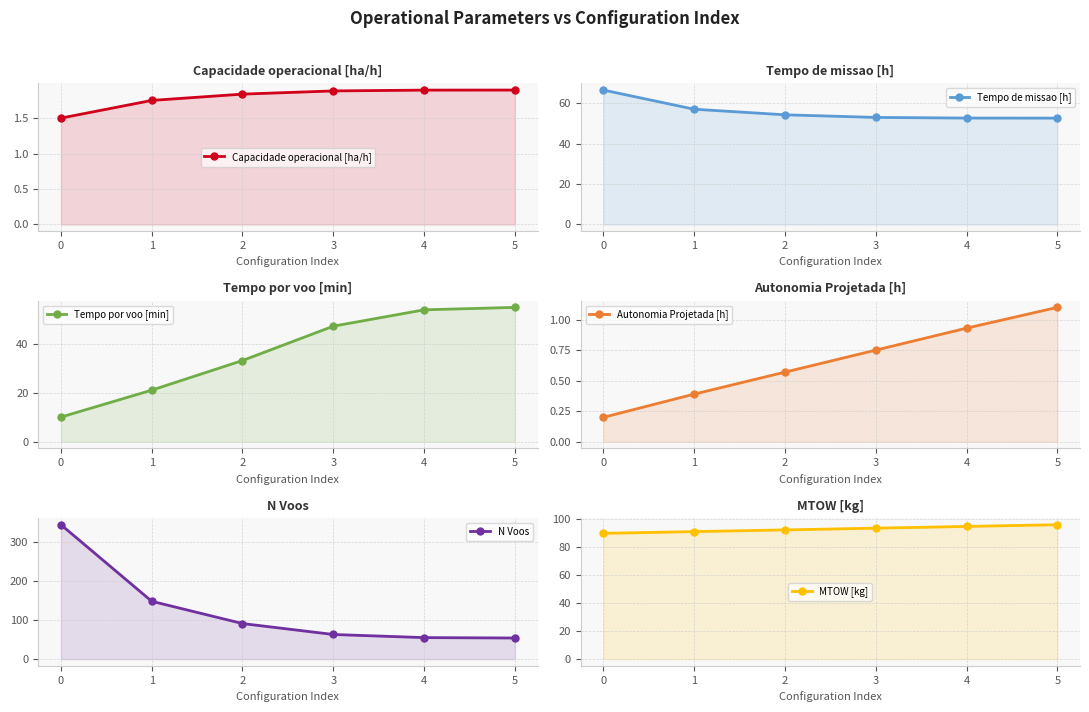

What are all the series names shown in the legend?

Capacidade operacional [ha/h], Tempo de missao [h], Tempo por voo [min], Autonomia Projetada [h], N Voos, MTOW [kg]